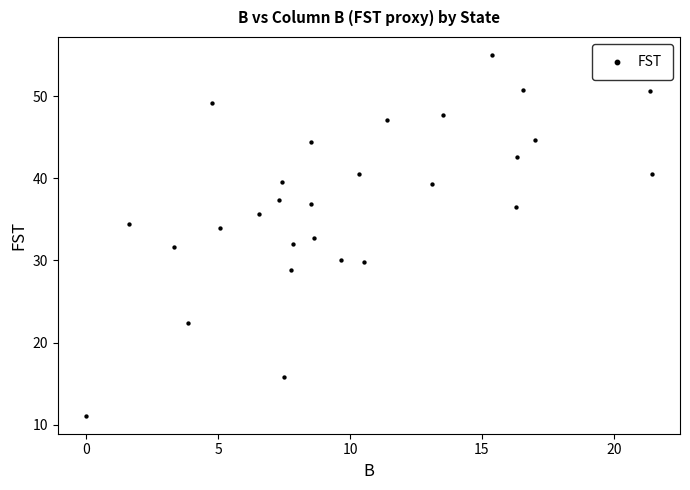

What is the range of X values (max minus min)?

21.4